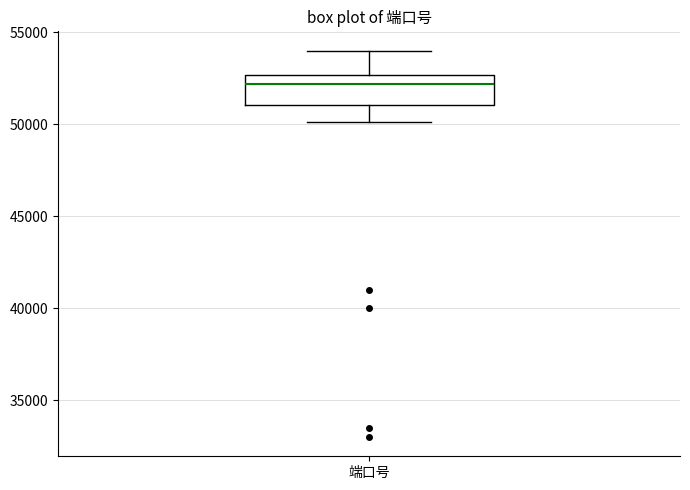

Read this box plot against the y-axis: the position of the median line, the range covered by the box, and the ends of both whiskers. The values are not printed on the chart, so give them approximately, as read against the axis.

median 52000, box 51000 to 52500, whiskers 50000 to 54000